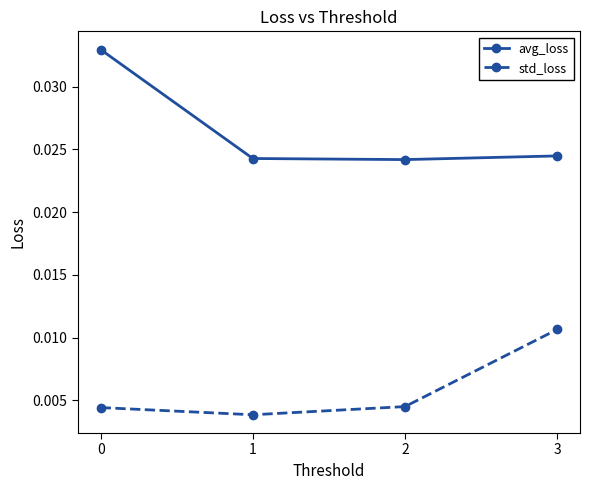

Is this an area chart (filled region under the line)?

No